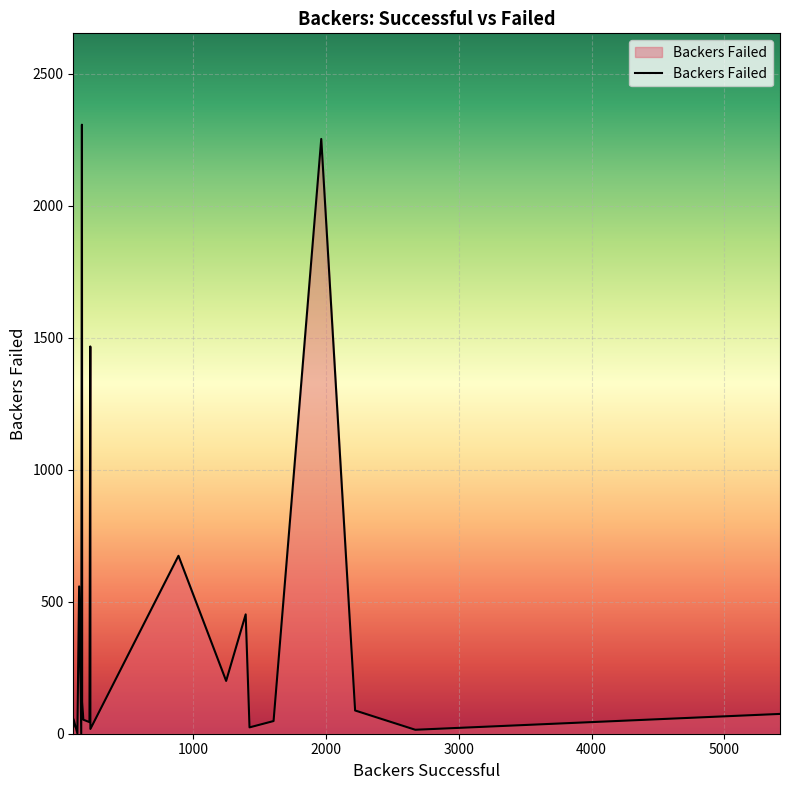

True or false: the data has more than 1 interior local peaks.

True